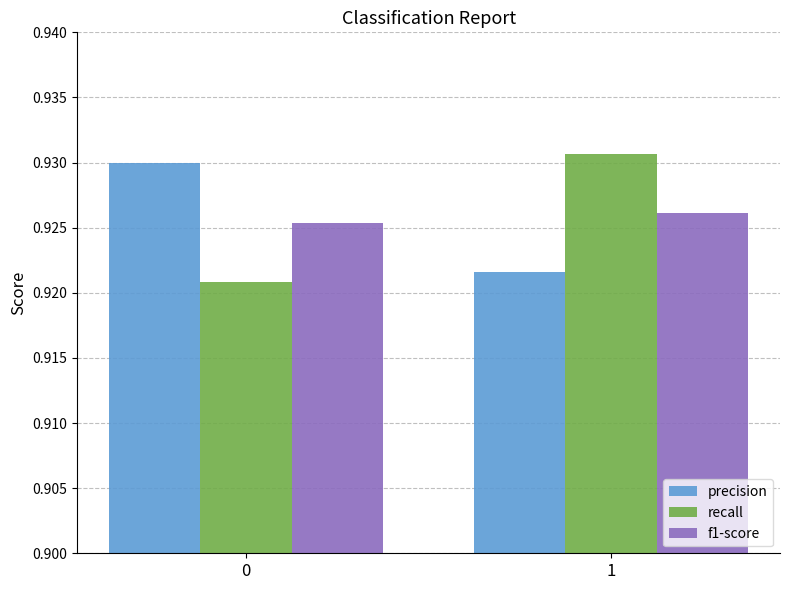

List the labels in order of recall value, largest first.

1, 0